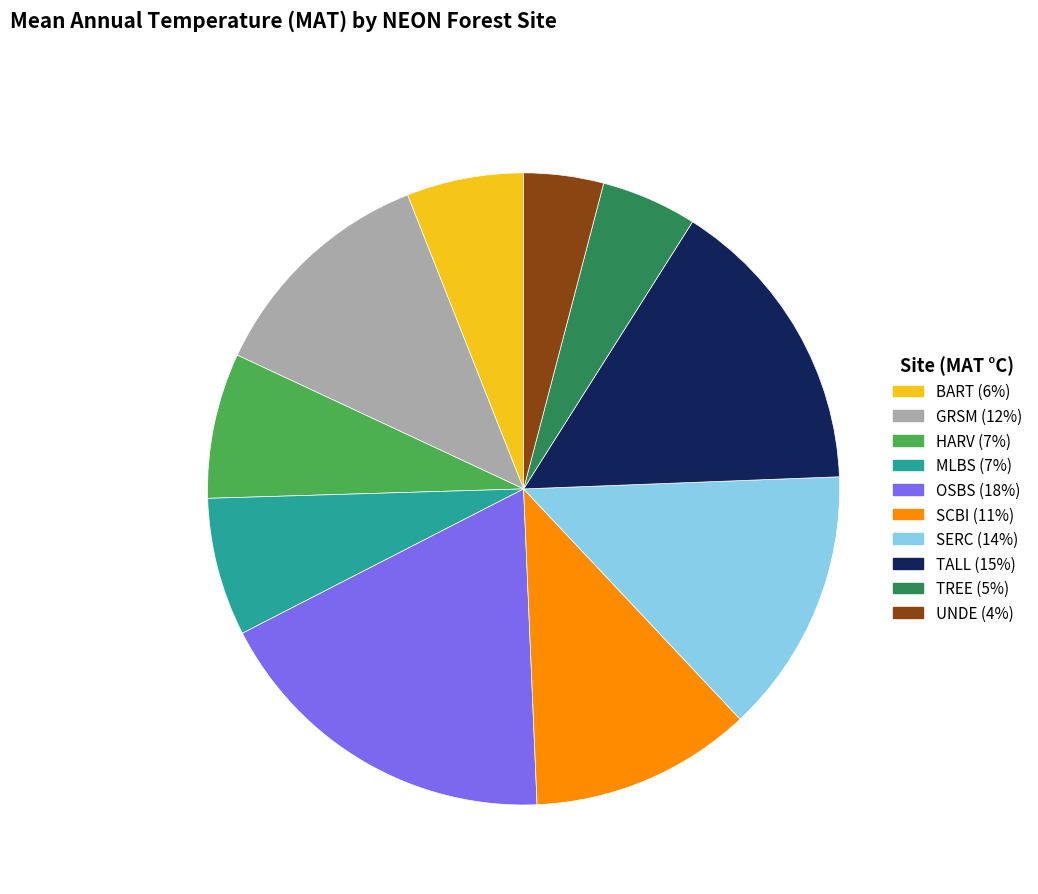

Do OSBS (18%) and SCBI (11%) together represent more than half of the pie?

No